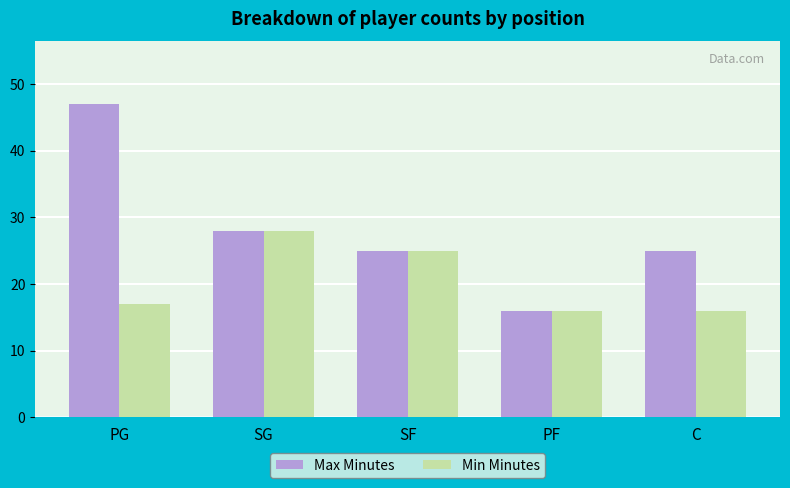

At which category is the sum across all series the highest?

PG